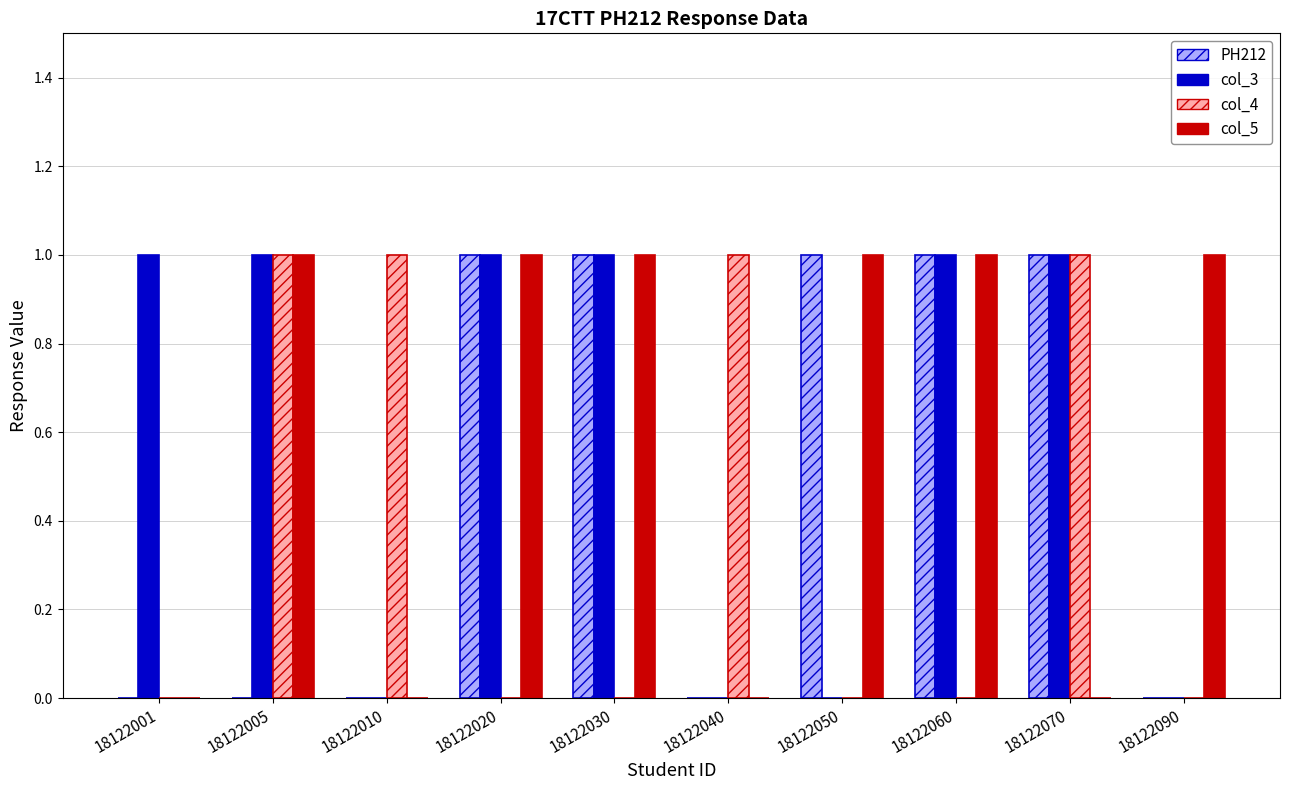

The value of col_4 at 18122001 is 1. True or false?

False